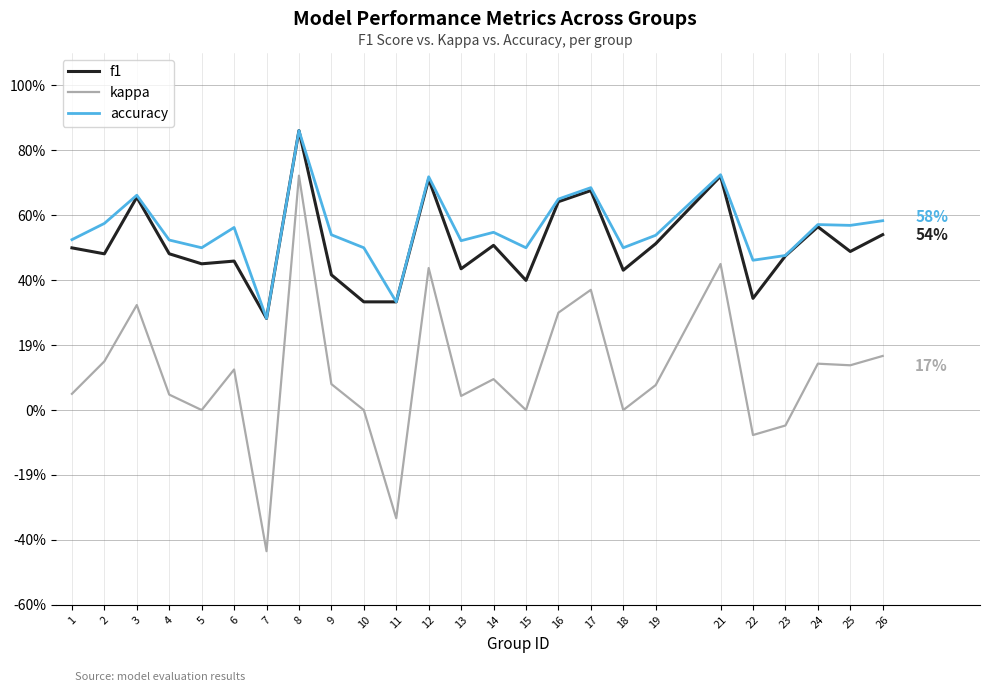

What is the spread (max minus min) of values at 19?

0.5